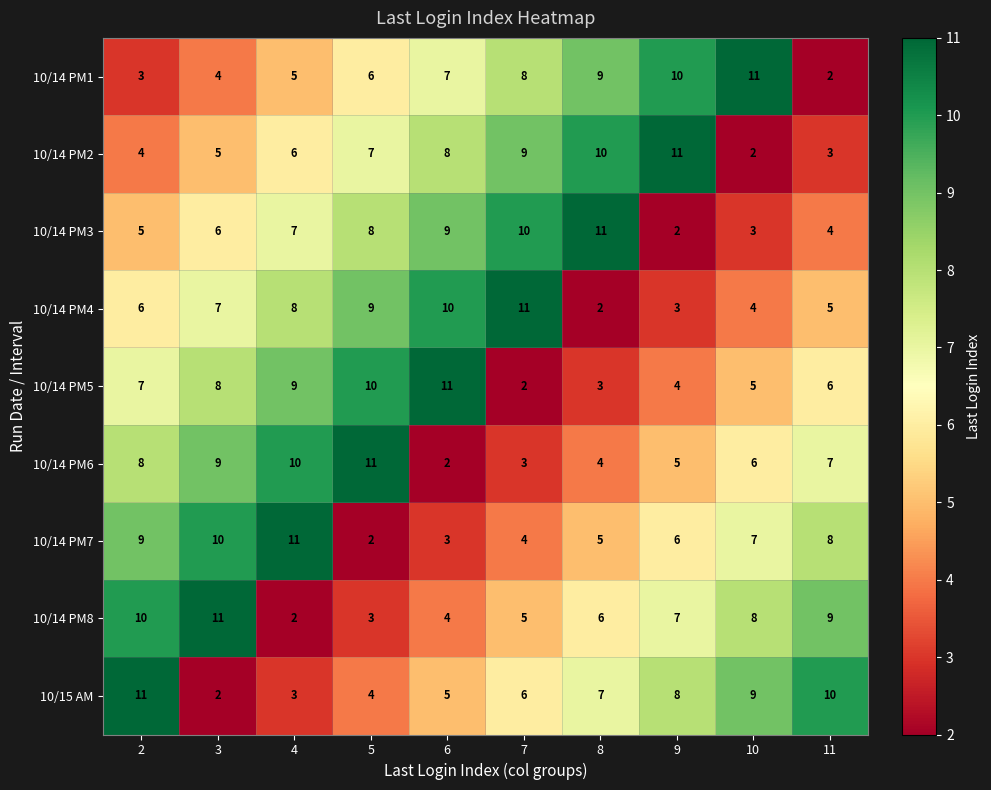

Count the 10/14 PM3 values in the range 4 to 9.

6